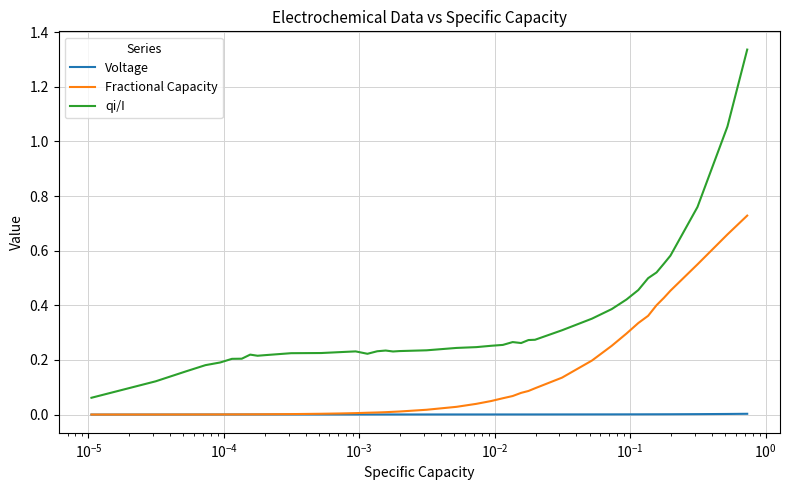

True or false: qi/I and Fractional Capacity cross at least once.

False